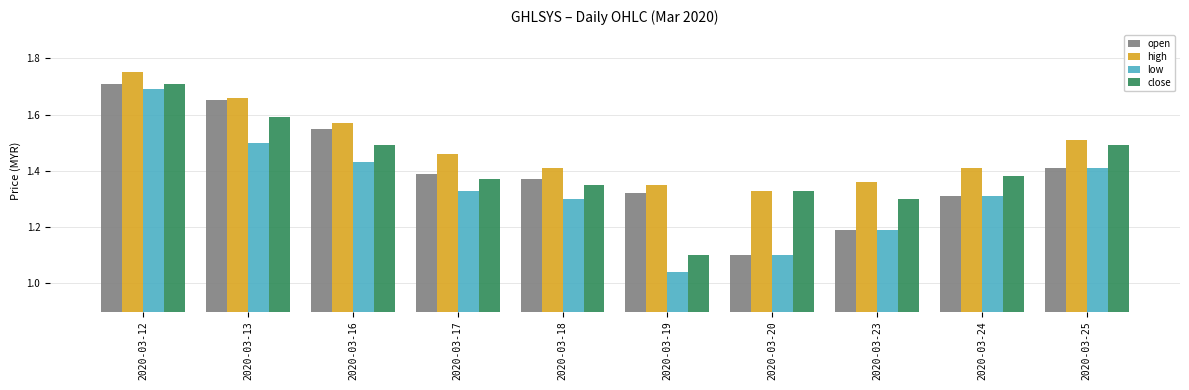

Is it true that low equals 1.3 at 2020-03-17?

True